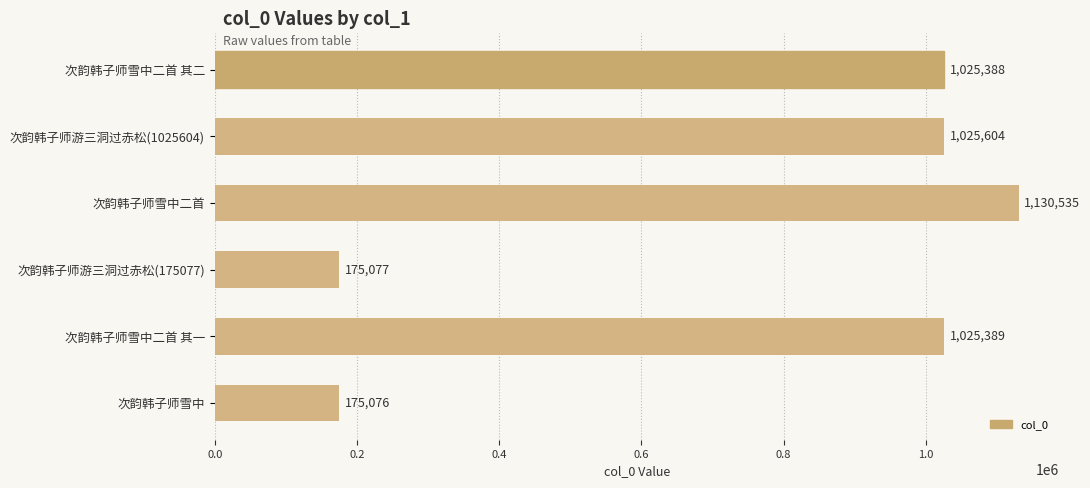

At which category does the chart reach its minimum across all series?

次韵韩子师雪中